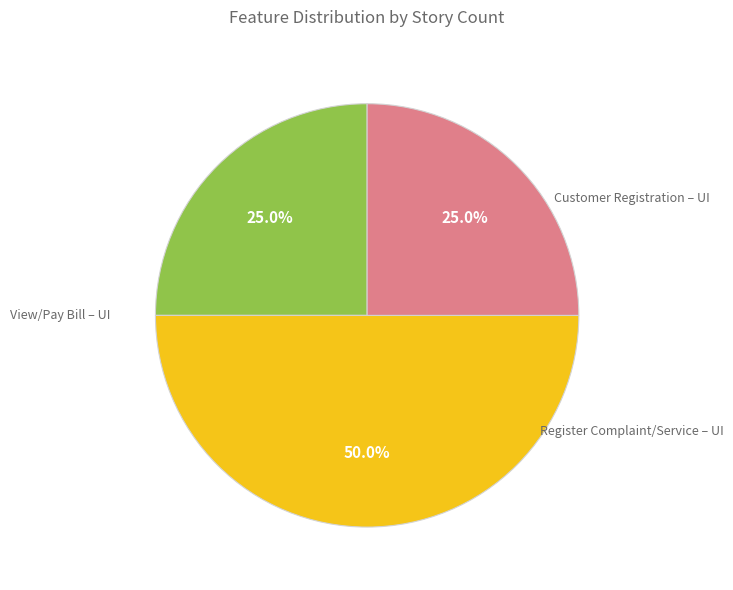

What is the total percentage of Register Complaint/Service – UI and Customer Registration – UI?

50.0%